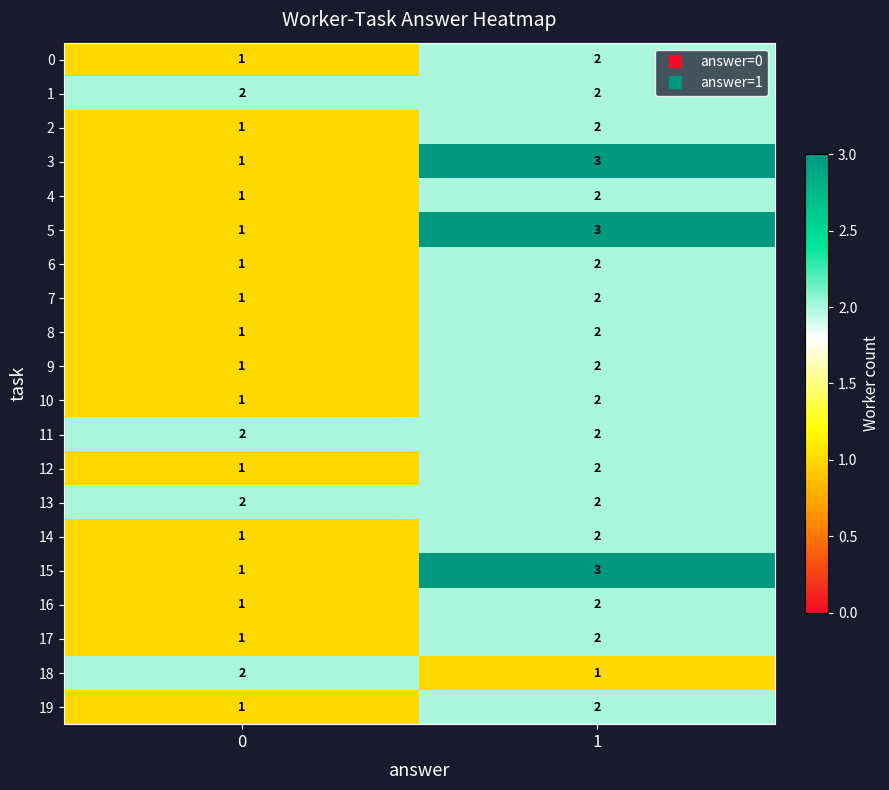

What is the greatest value displayed?

3